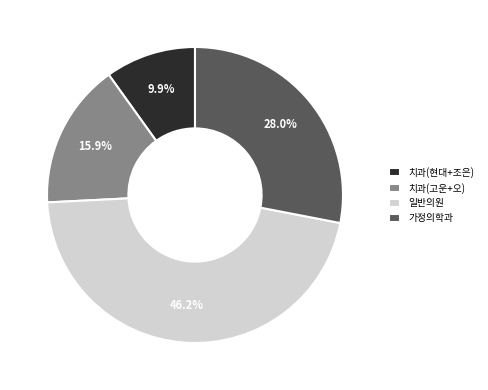

To the nearest percent, what is the difference between the largest and smallest slice percentages?

36%